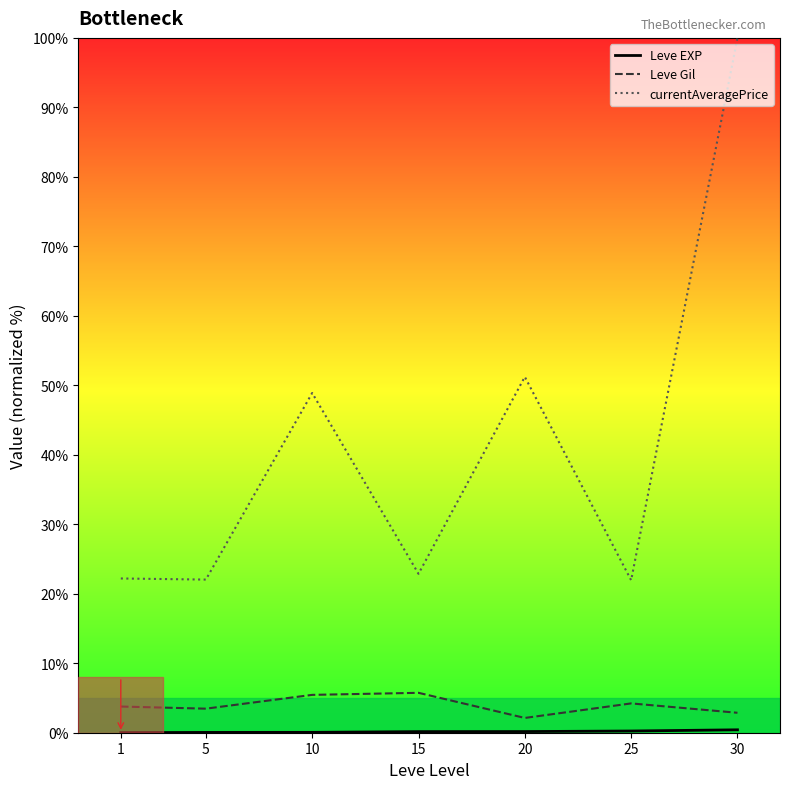

Is the value of Leve Gil at 5 greater than the value of Leve EXP at 25?

Yes